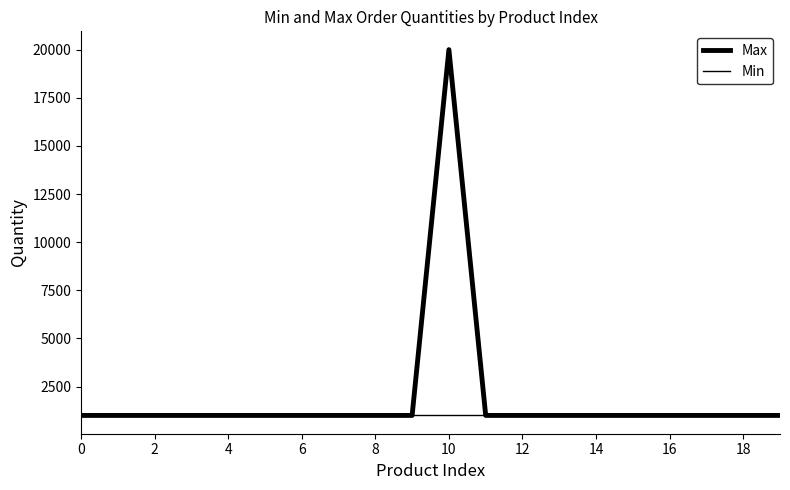

What is the minimum value for Min?

1000